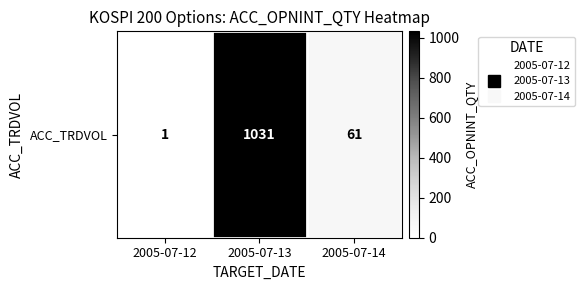

What is the average value?

364